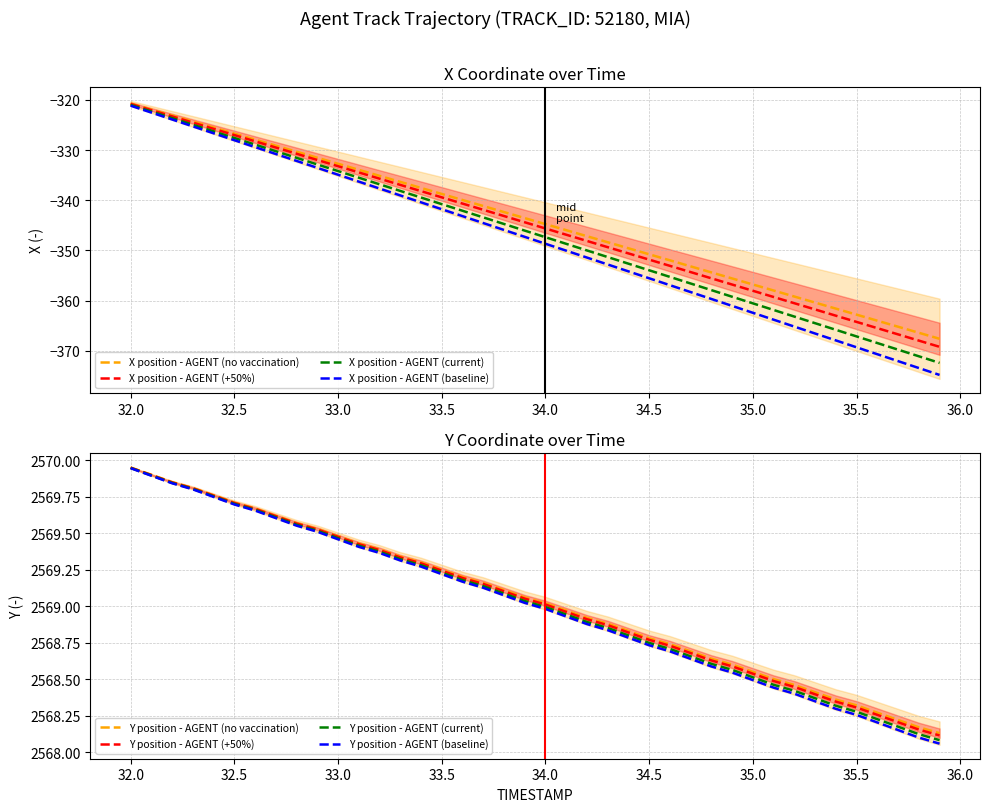

Is it true that Y position - AGENT (current) equals 4591.4 at 32.5?

False